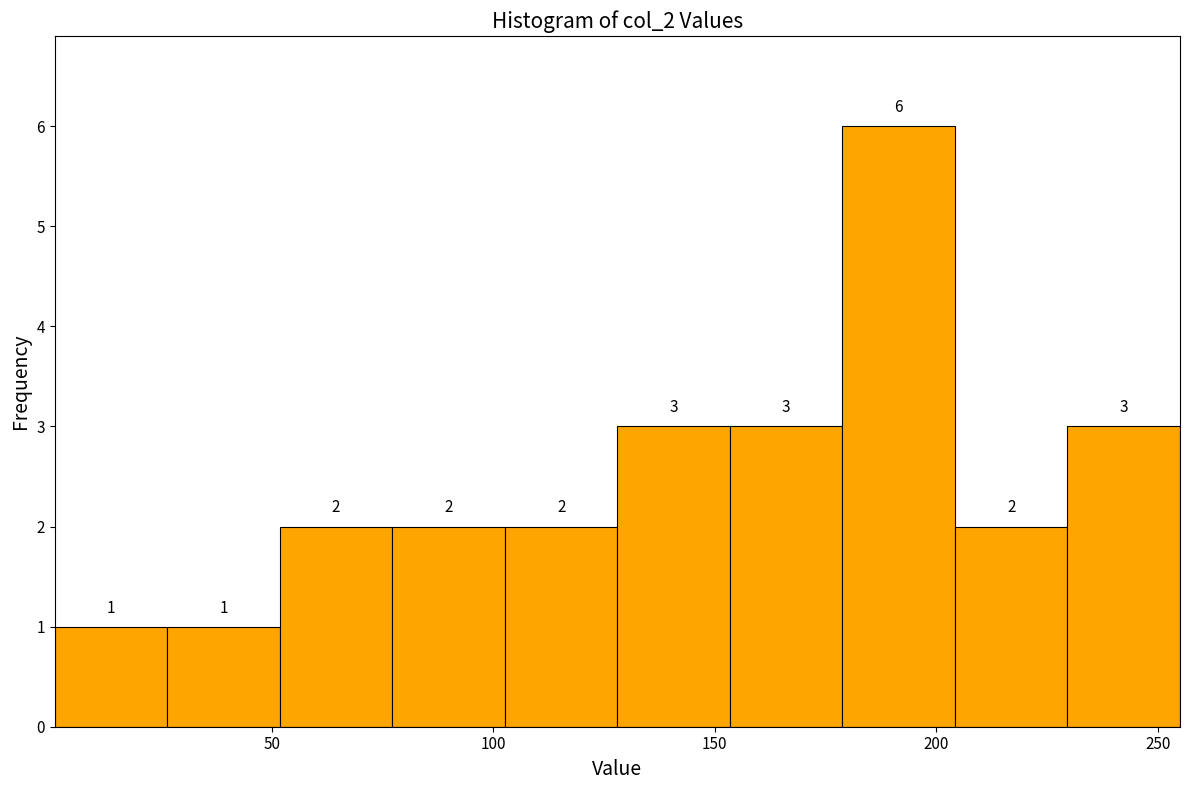

How tall is the bar that spans 75 to 105 on the x-axis? The bar edges are not printed on the chart, so give them approximately, as read against the axis.

2